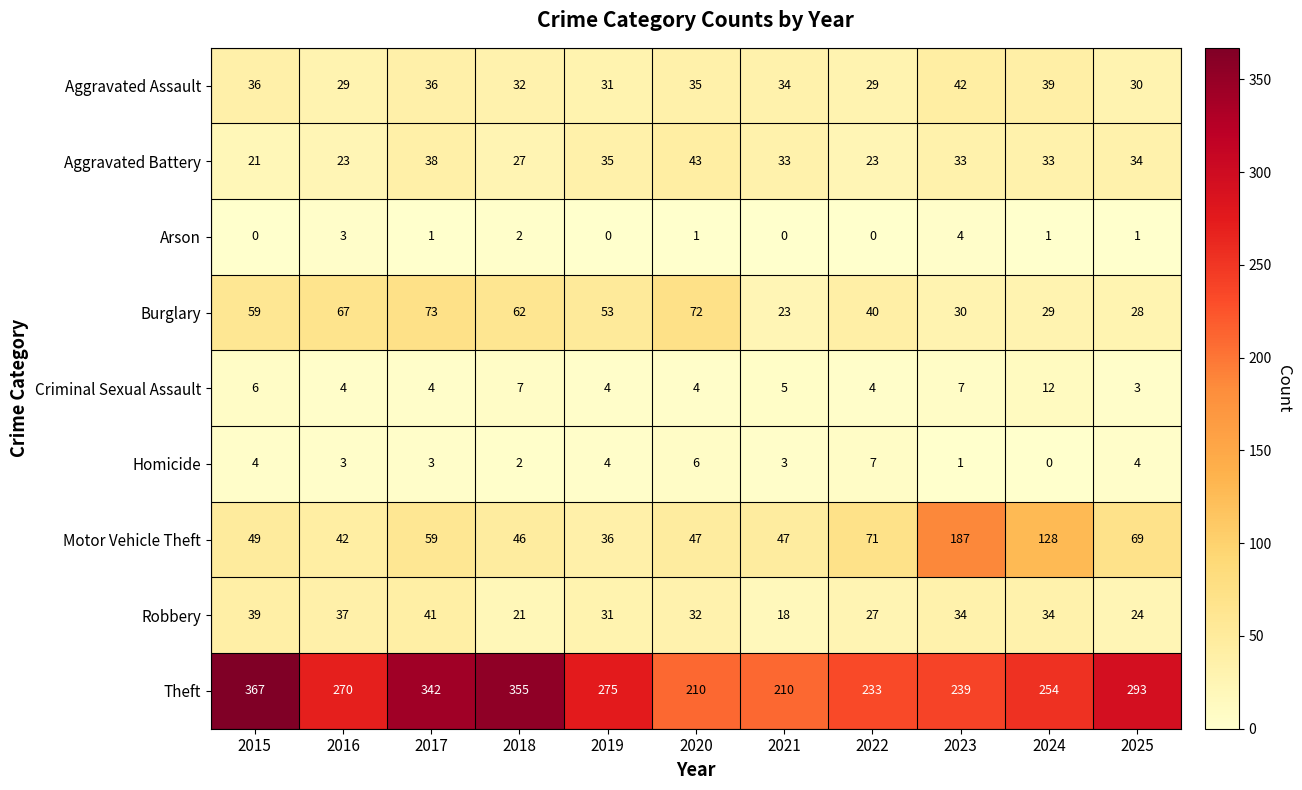

How many distinct data groups are displayed?

9